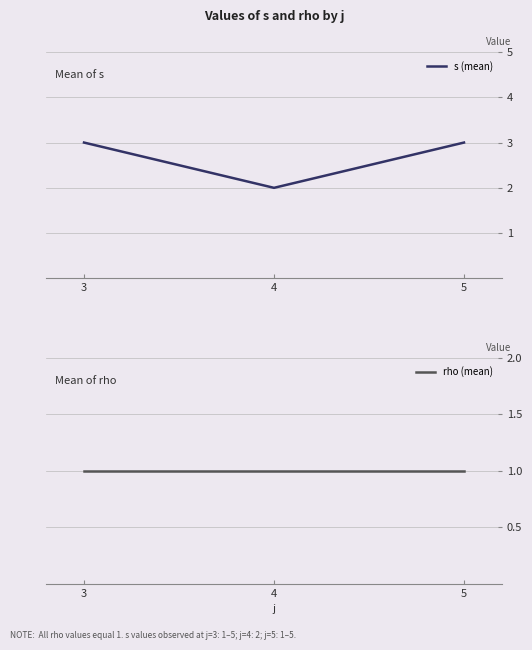

Which series has the largest range (max minus min)?

s (mean)